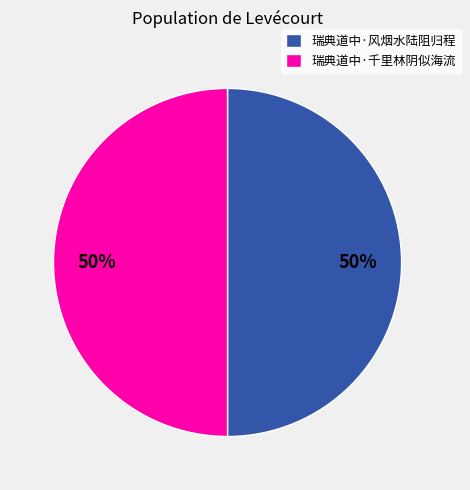

How many segments does this pie chart have?

2